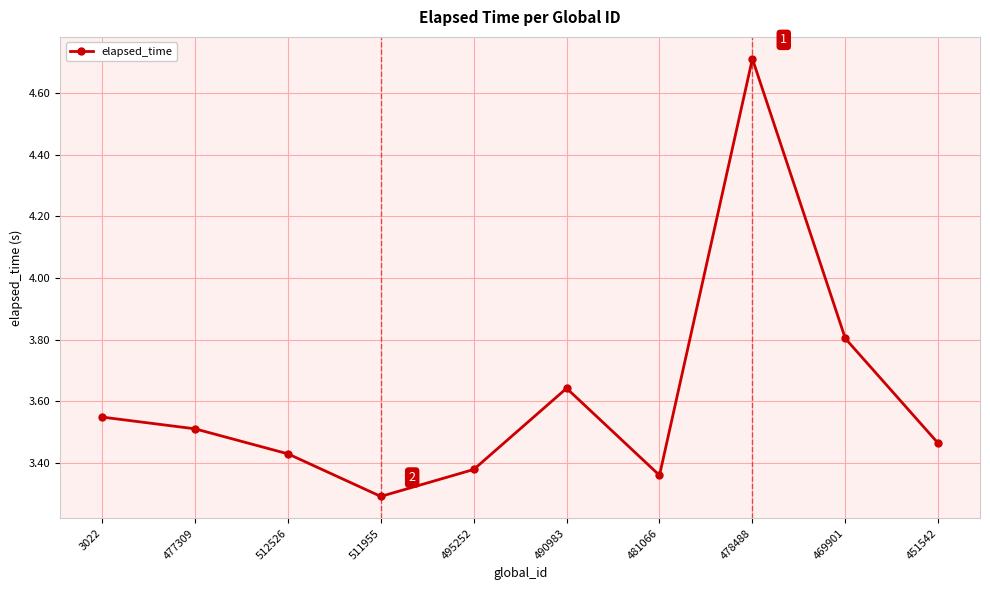

Is this an area chart (filled region under the line)?

No